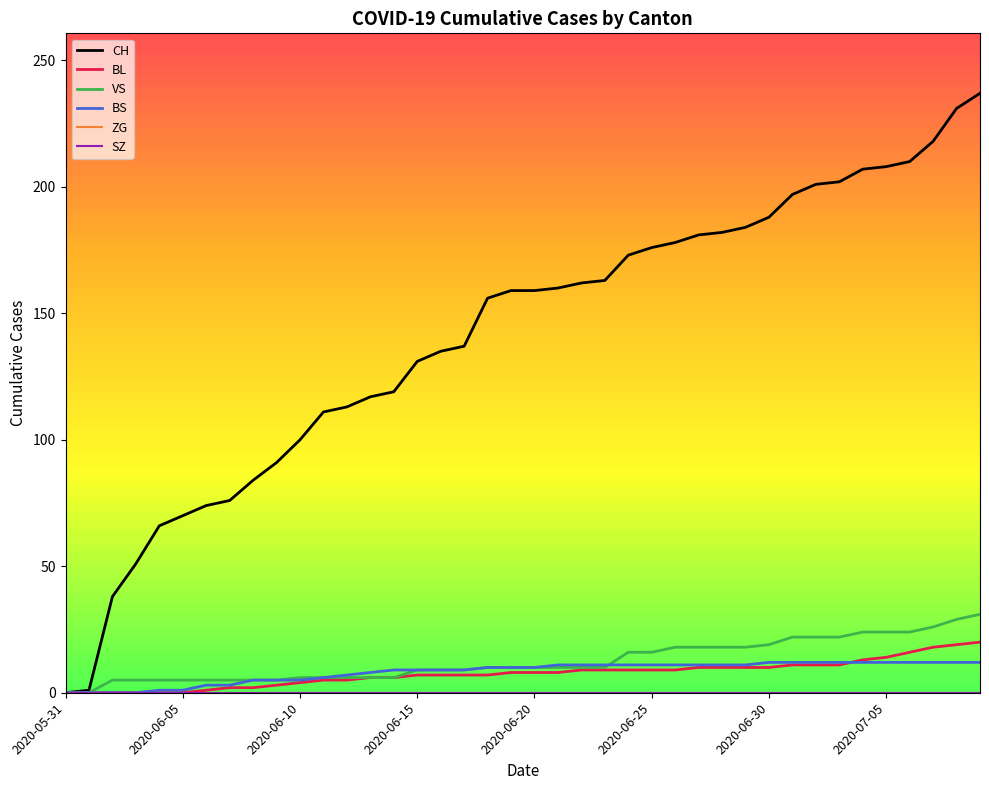

Does the chart display data point markers on the line(s)?

No